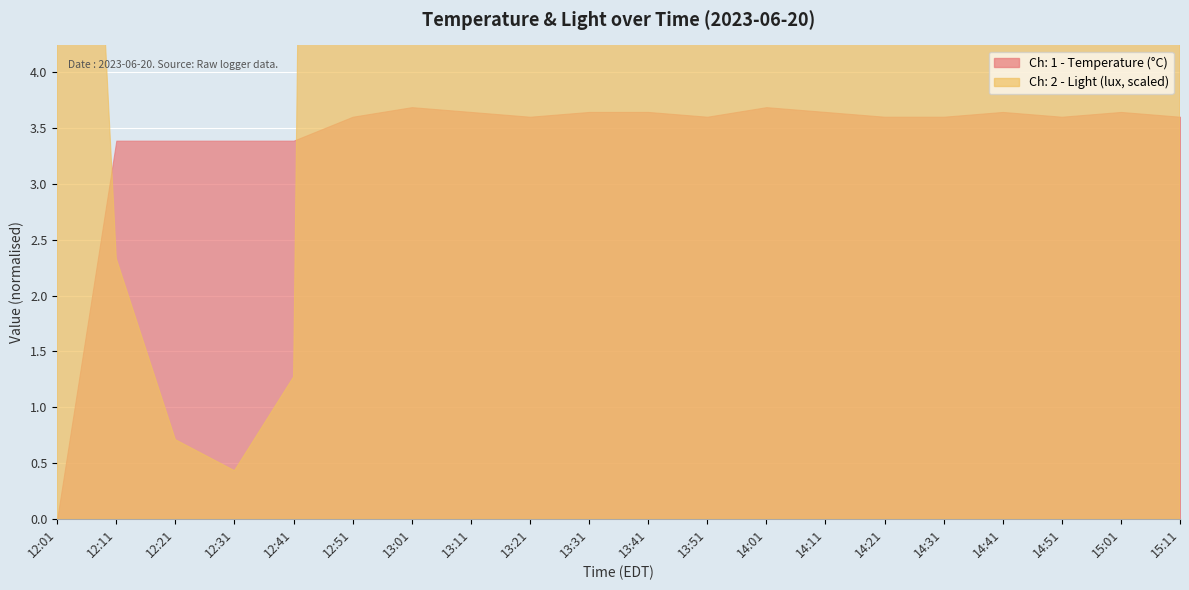

Rank the series by their maximum value, from lowest to highest.

Ch: 1 - Temperature (°C), Ch: 2 - Light (lux)